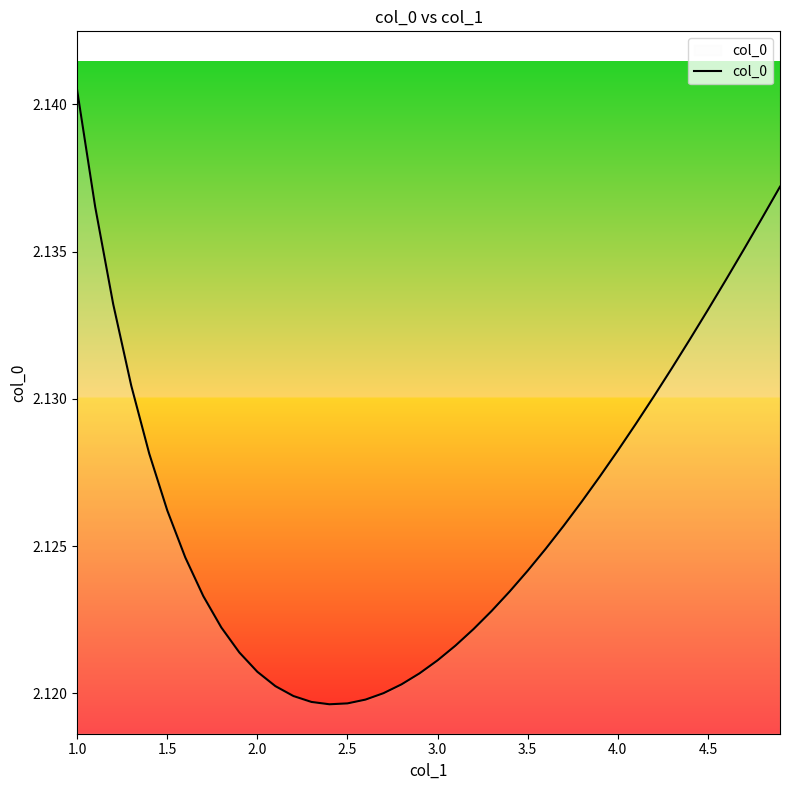

How many lines are shown in the chart?

1